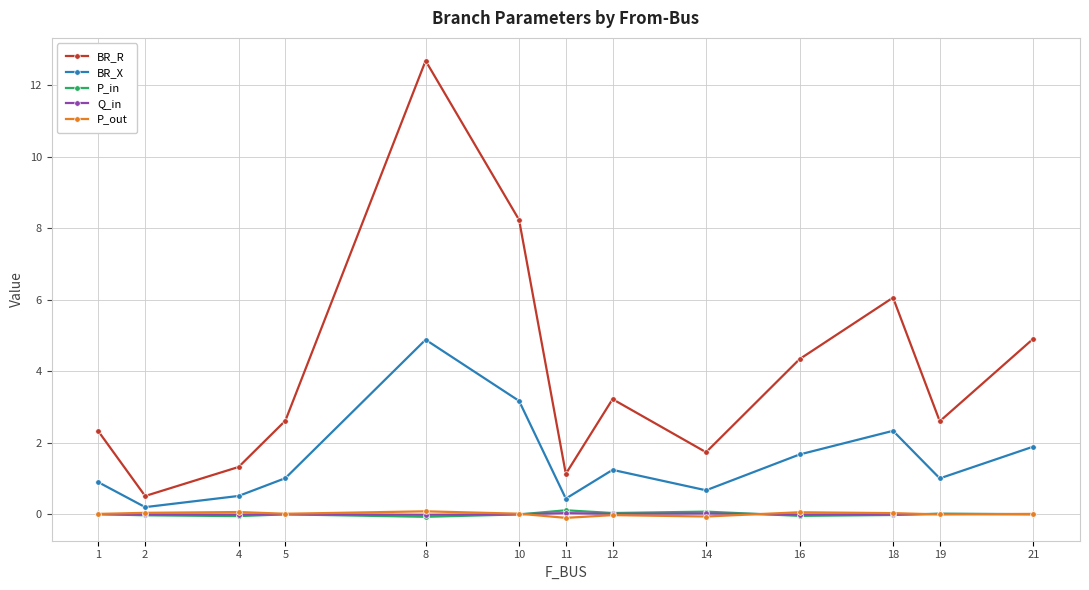

How many series are shown in this chart?

5